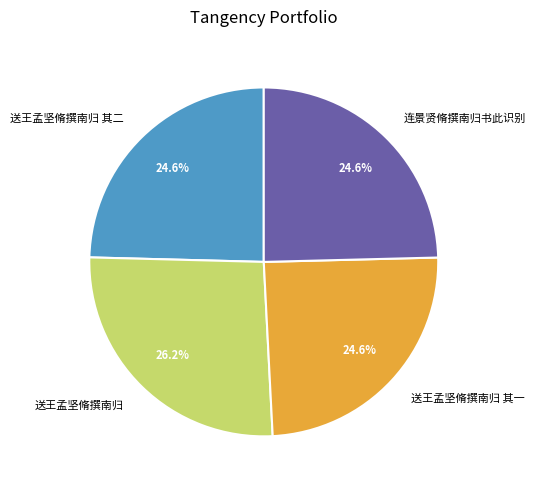

To the nearest percent, what percentage of the pie is 送王孟坚脩撰南归 其一?

25%